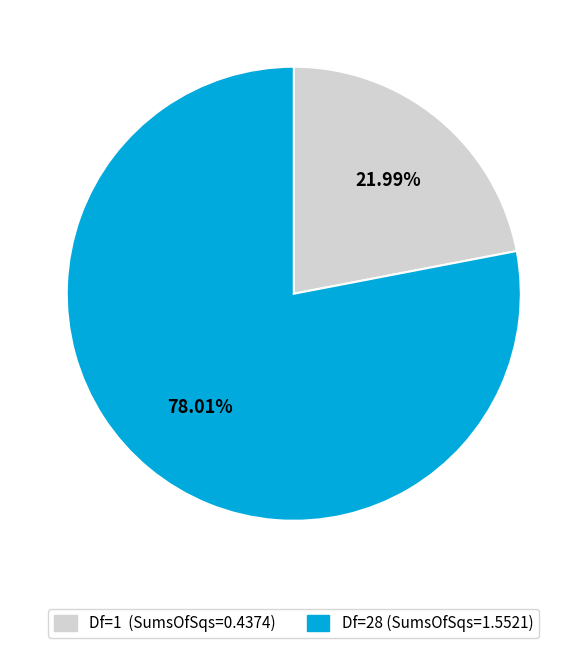

Which slice is the largest?

Df=28 (SumsOfSqs=1.5521)